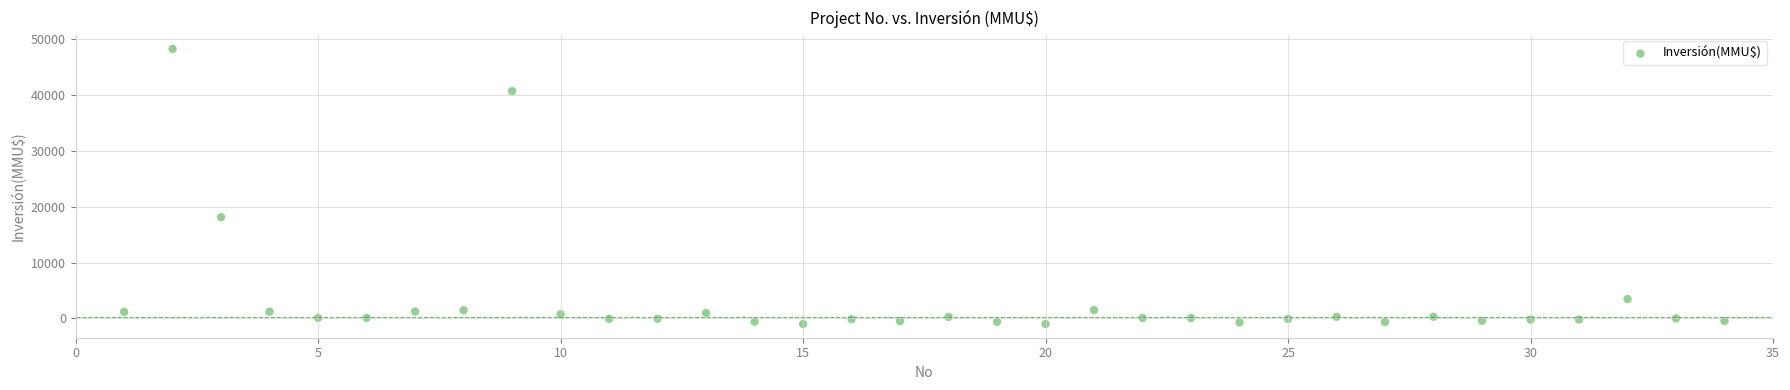

What Y value in the scatter plot is closest to 23639?

18138.1